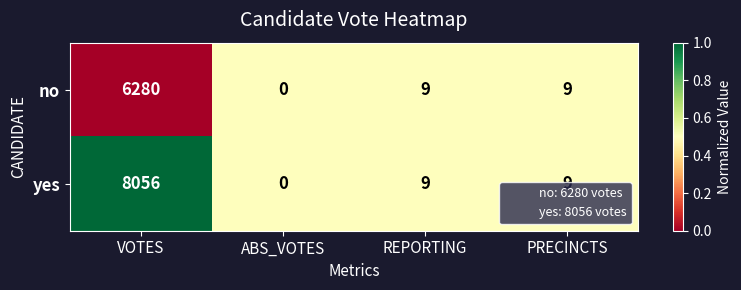

What is the approximate value of yes at PRECINCTS?

9